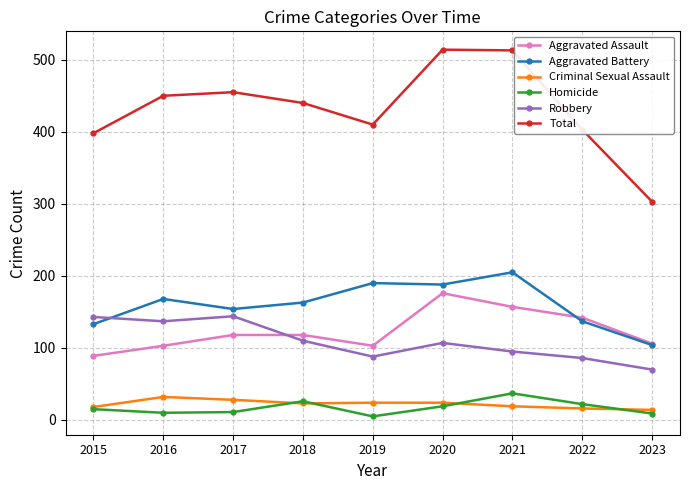

What is the minimum value shown in the chart?

5